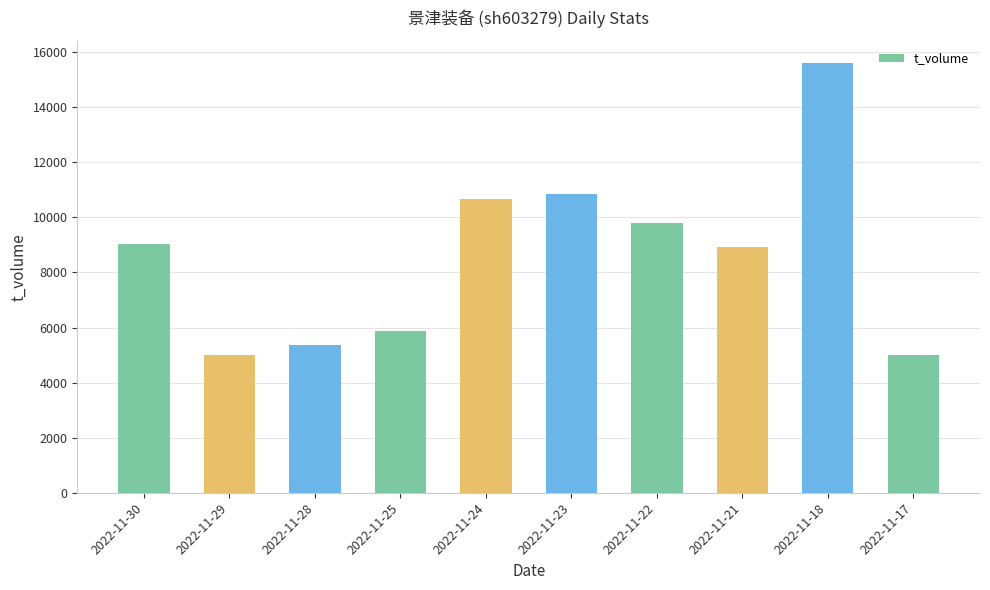

What is the smallest value displayed?

4985